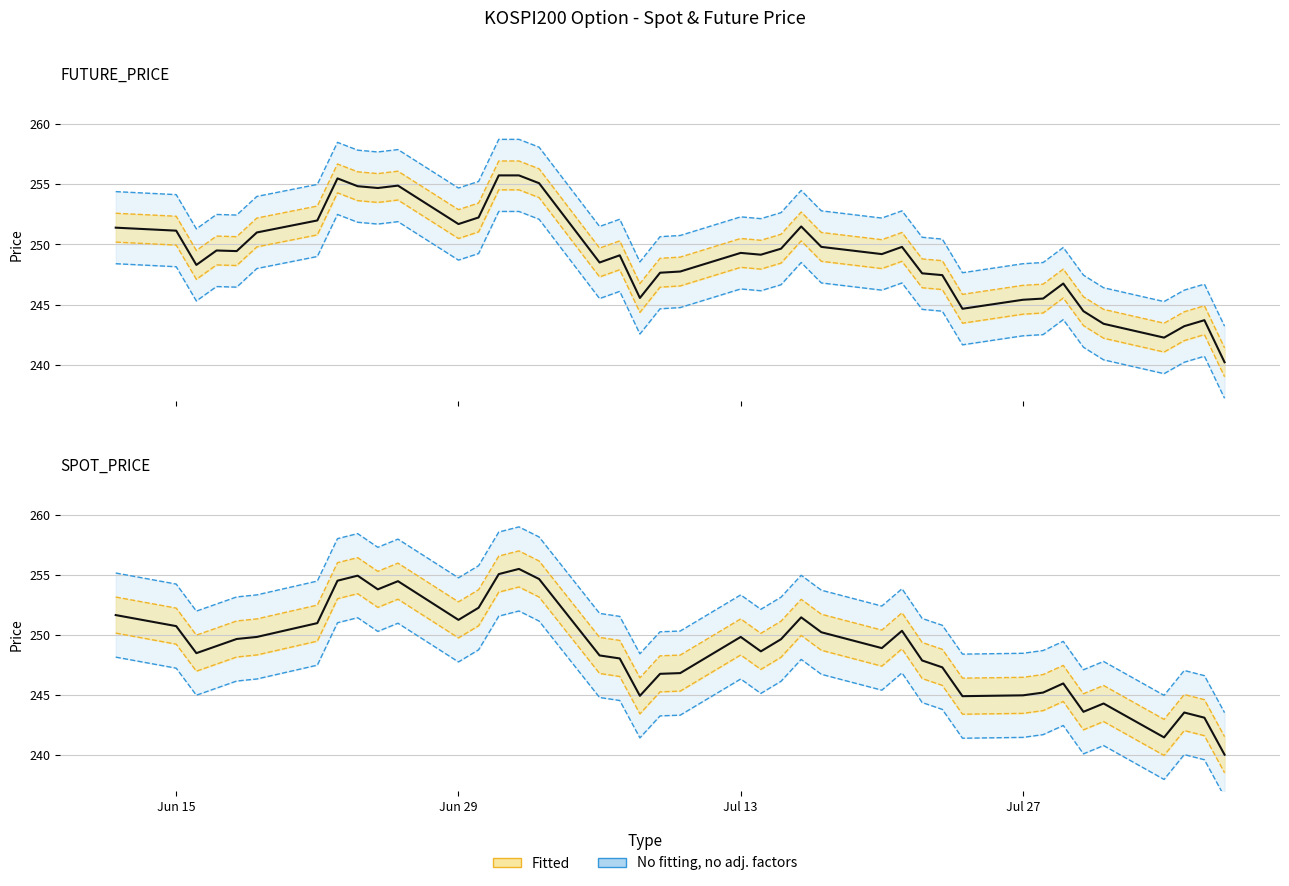

True or false: FUTURE_PRICE and SPOT_PRICE cross at least once.

True